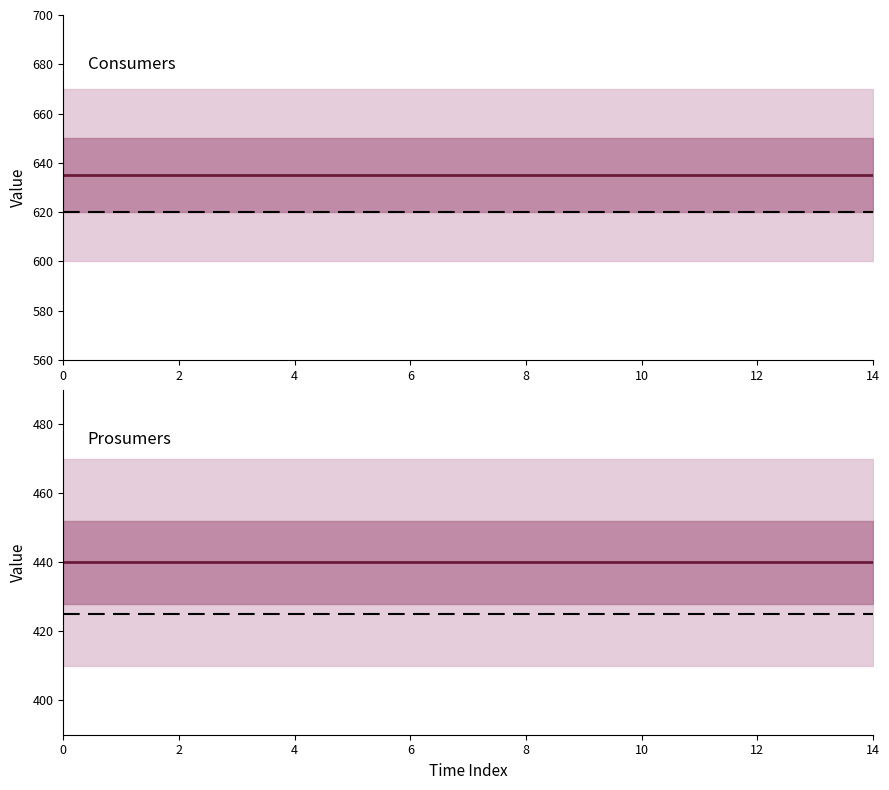

True or false: Prosumers has more than 0 points higher than both neighbors.

False